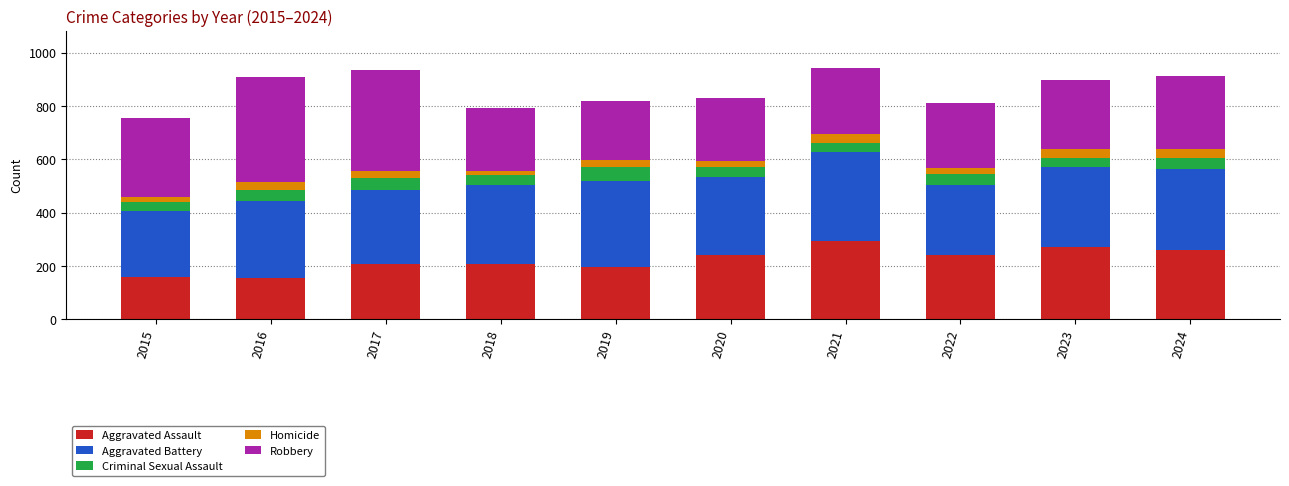

What is the maximum value for Aggravated Assault?

292